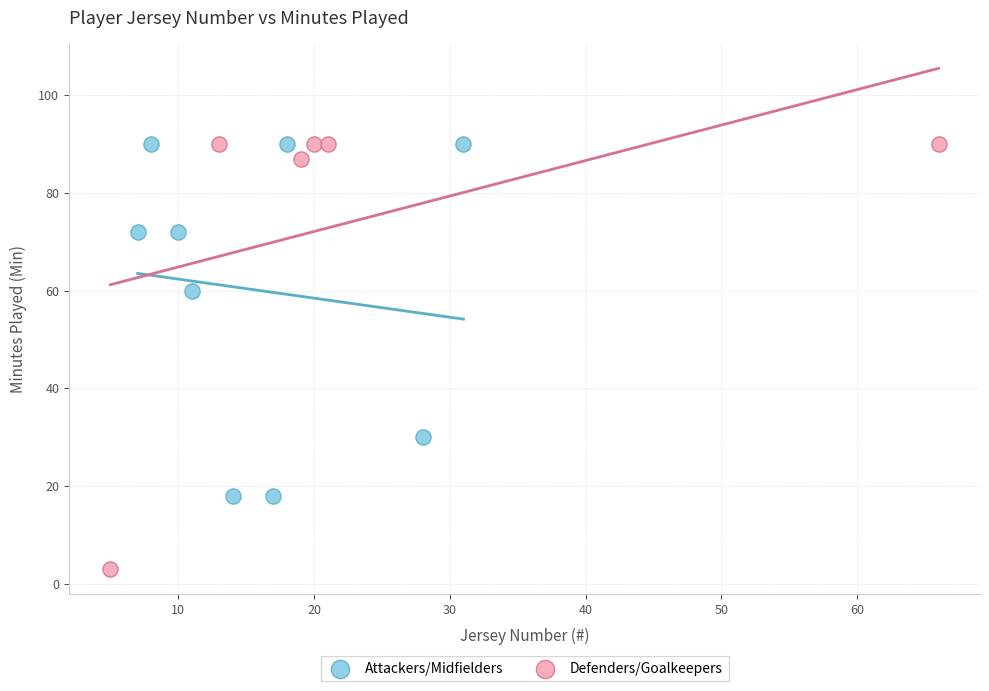

Which series has the widest spread of Y values?

Defenders/Goalkeepers